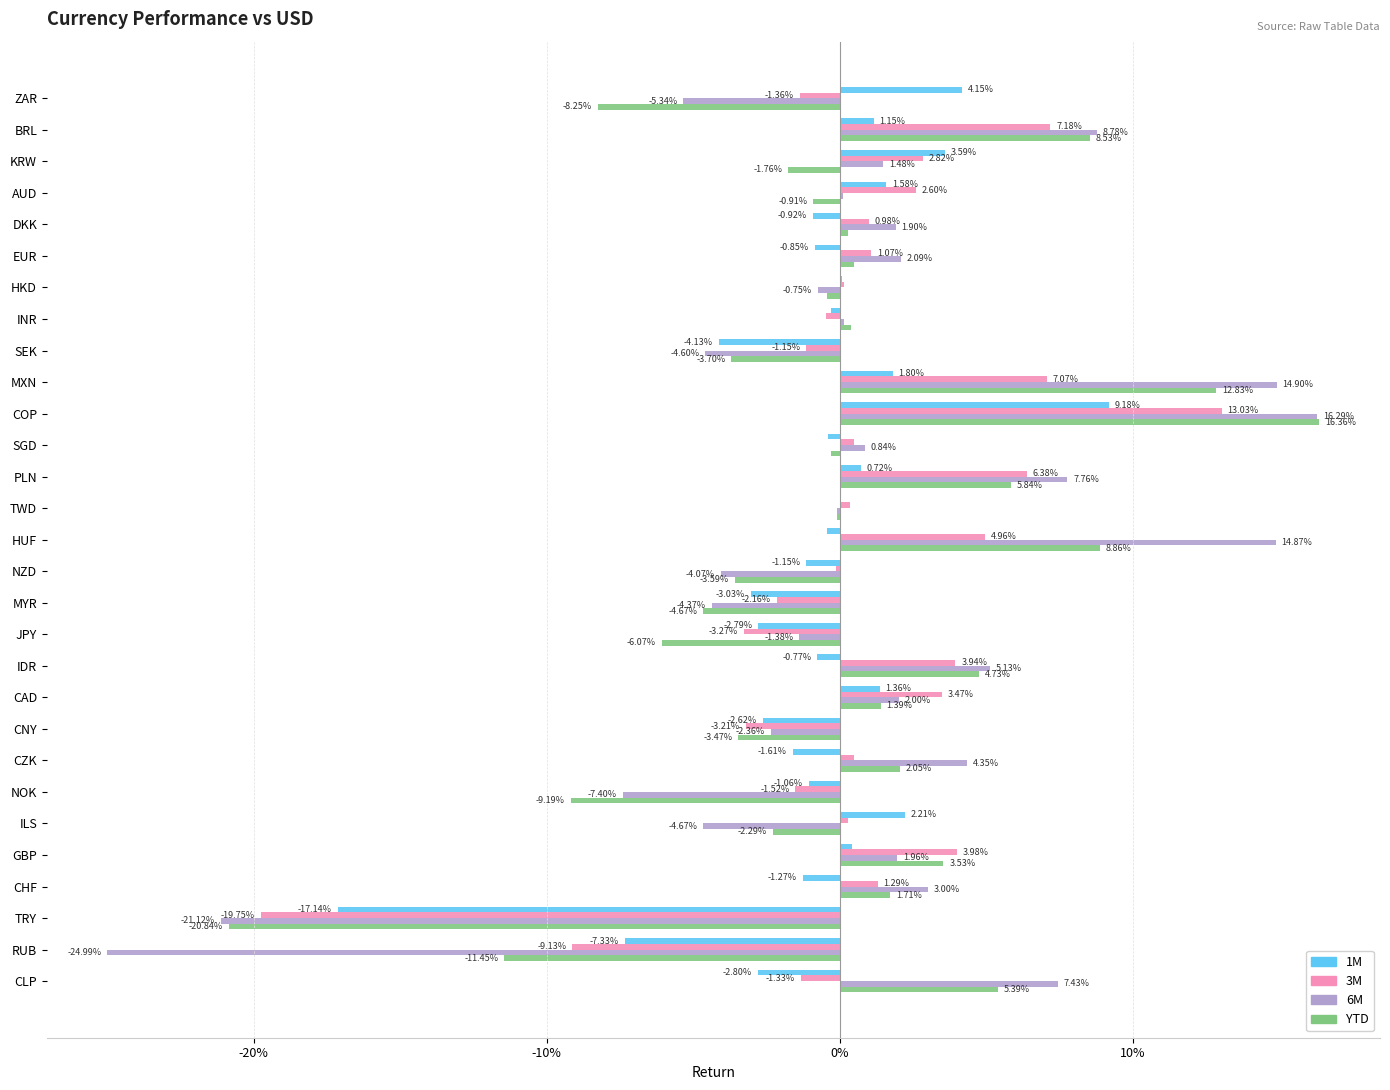

What are all the series names shown in the legend?

1M, 3M, 6M, YTD